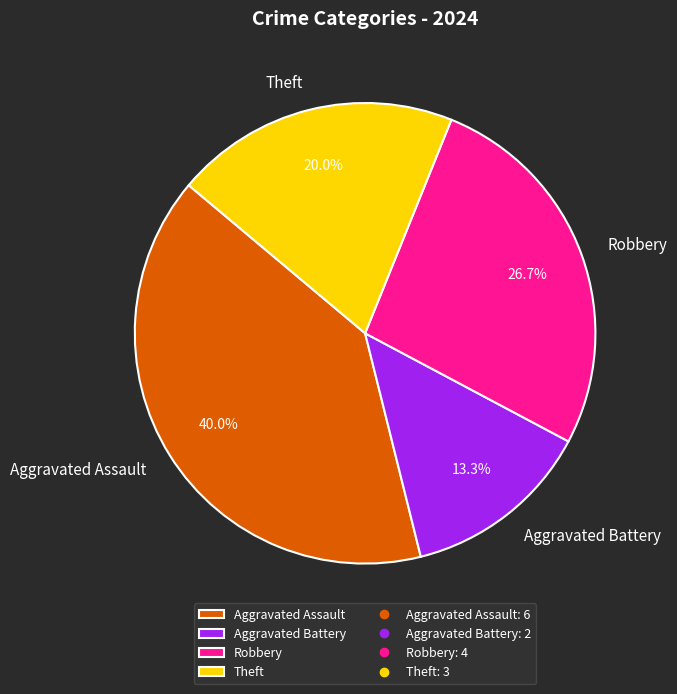

Which slice is the largest?

Aggravated Assault